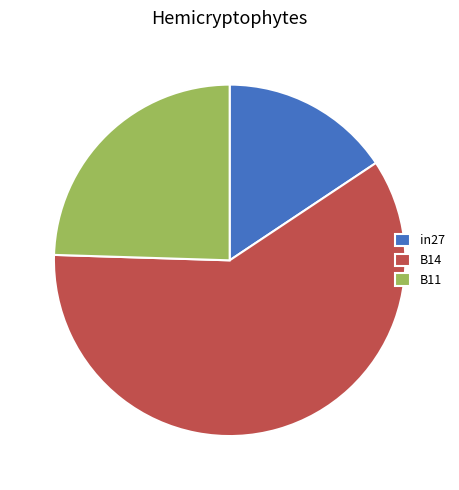

Combined, do in27 and B11 account for over 50%?

No